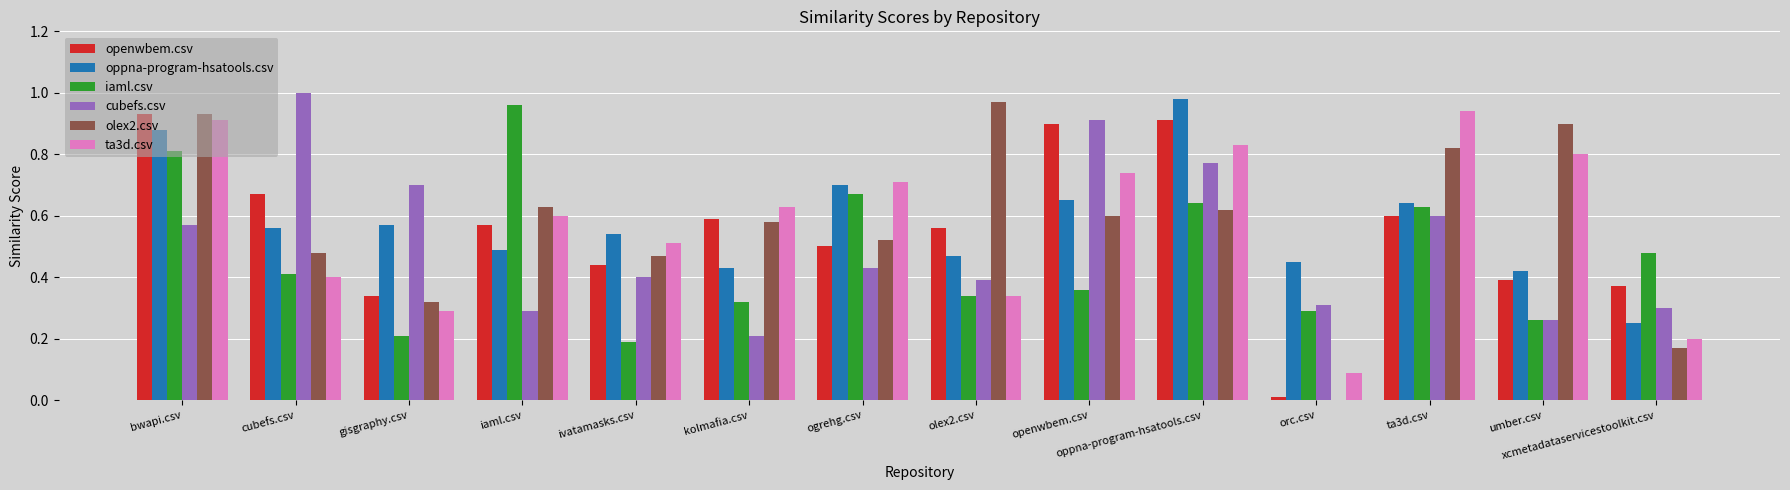

What is the sum of all cubefs.csv values?

7.1